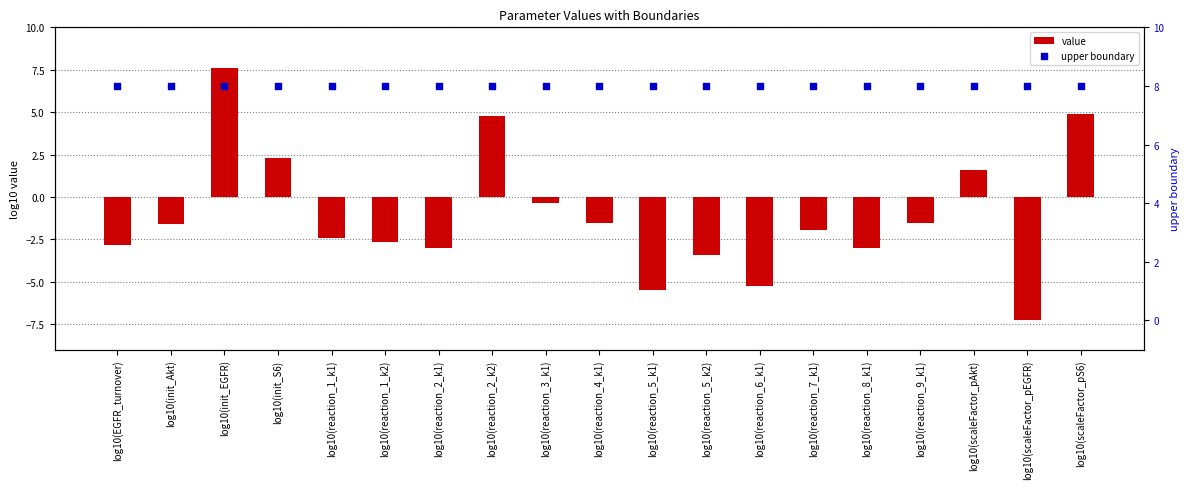

At how many categories does at least one series exceed 4?

19